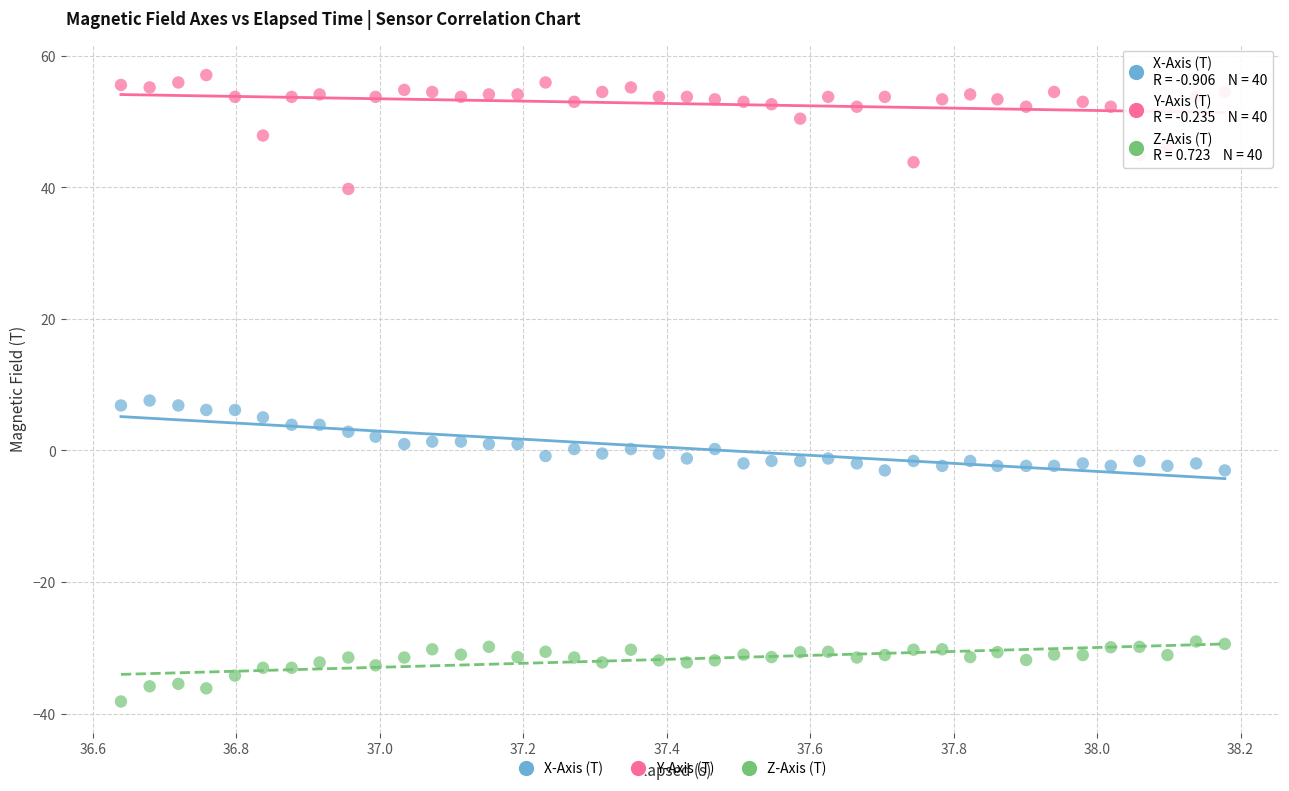

What are all the series names shown in the legend?

X-Axis (T), Y-Axis (T), Z-Axis (T)